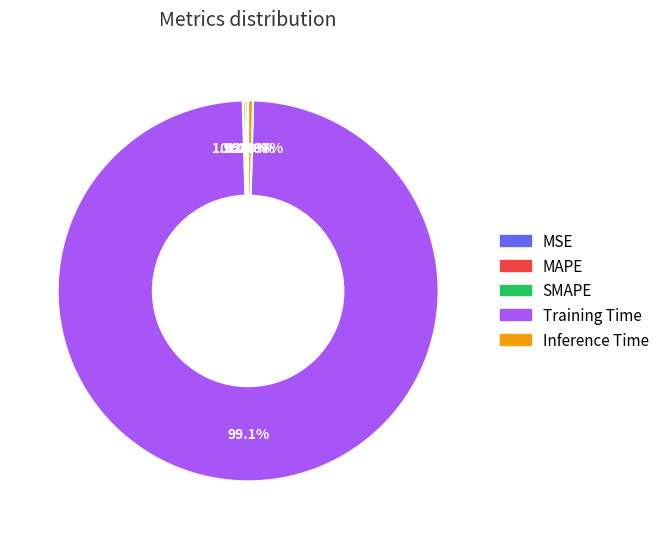

Do Inference Time and SMAPE together represent more than half of the pie?

No